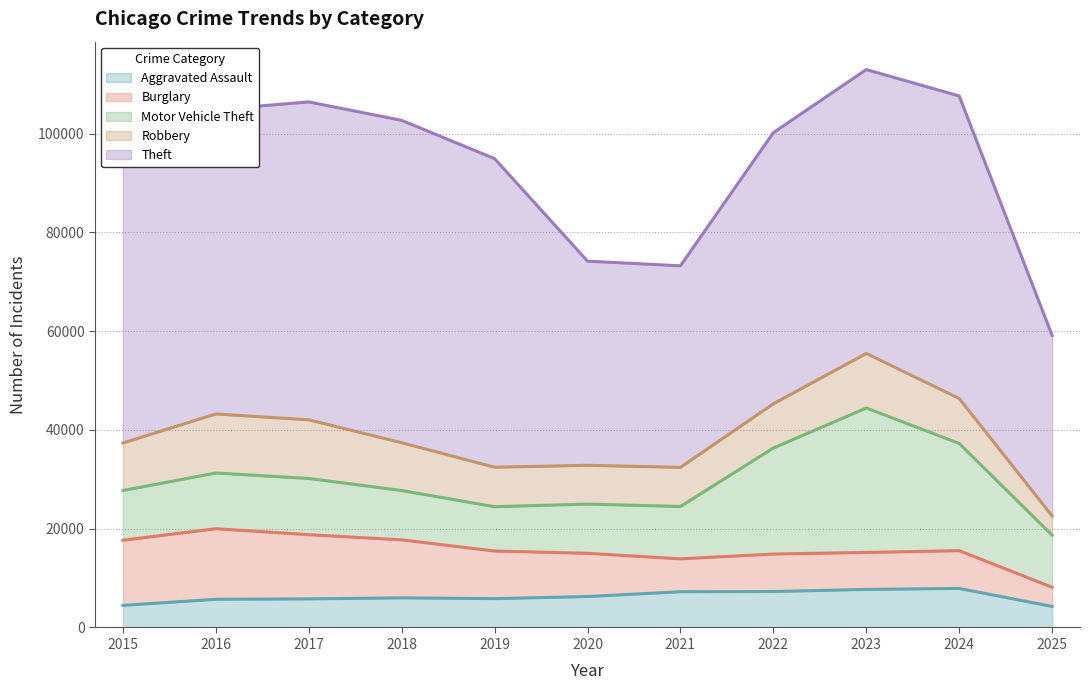

Where does the Burglary series first go above 8758?

2015